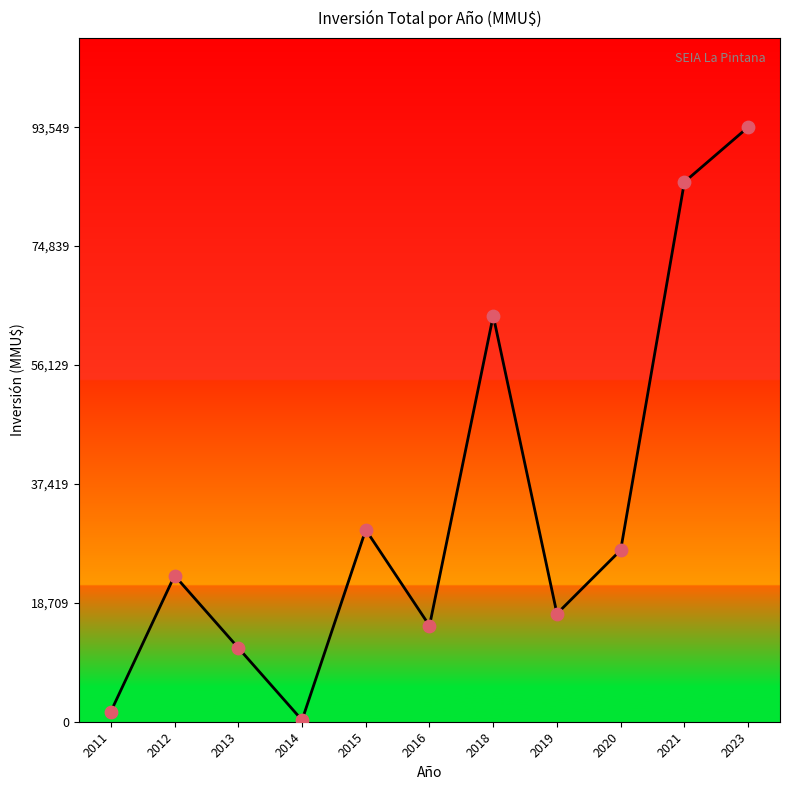

Approximately how many times larger is the value at 2012 compared to 2013?

2.0